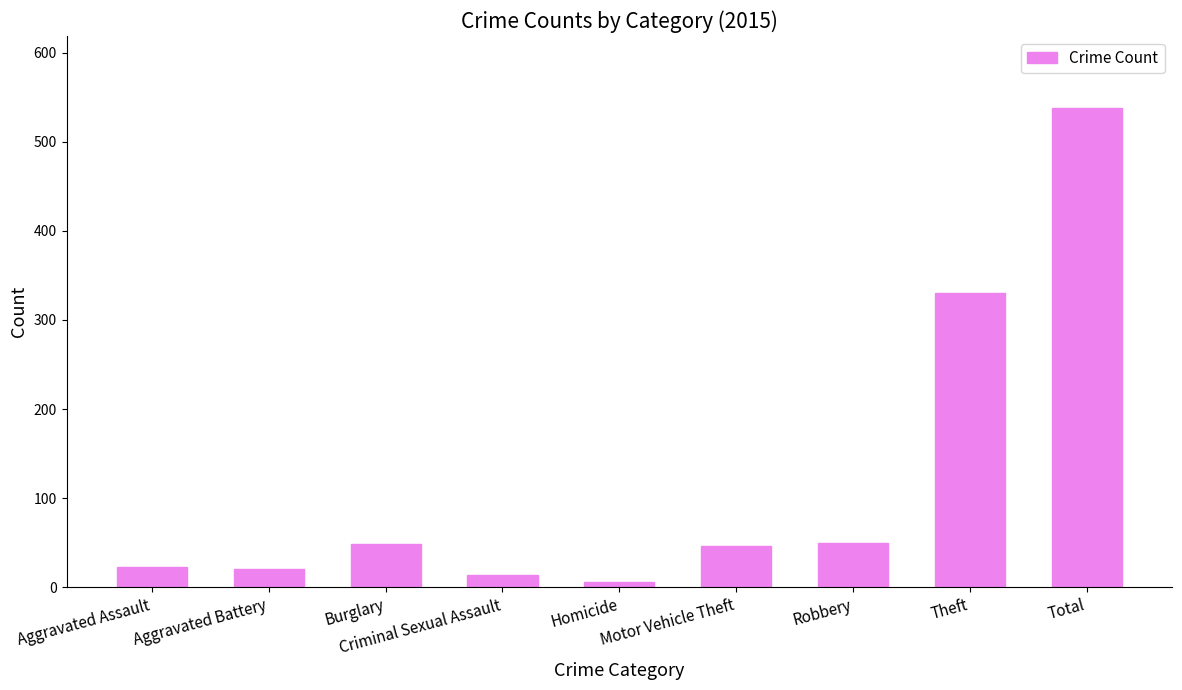

The chart shows a value of 330 at Theft. True or false?

True